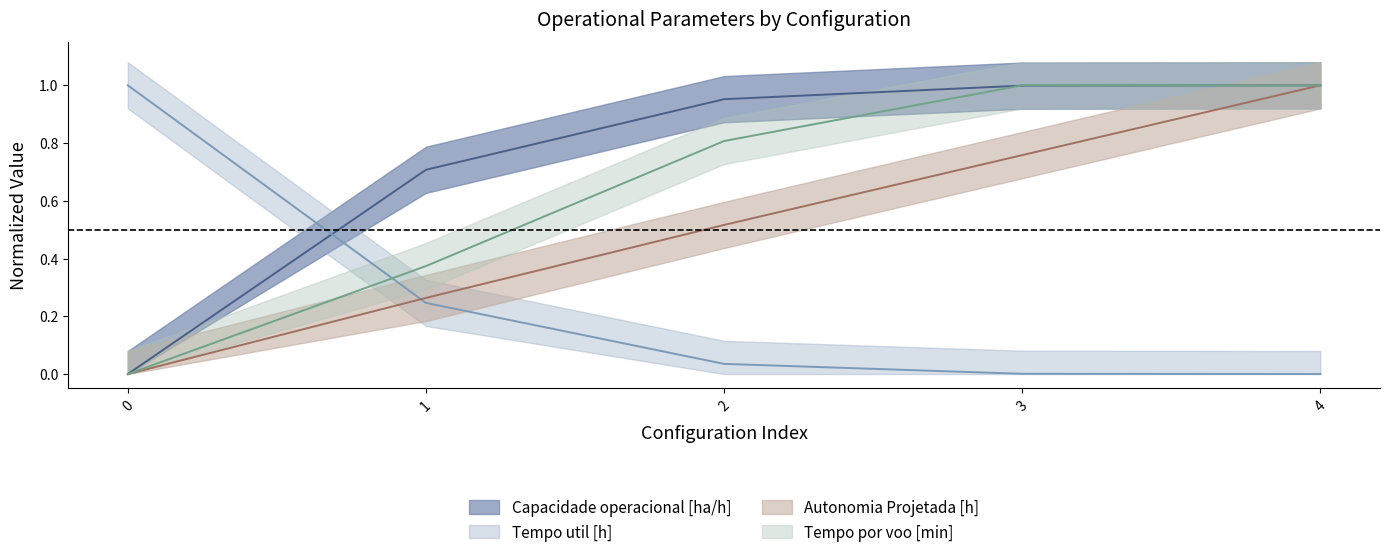

True or false: Capacidade operacional [ha/h] has more than 2 interior local peaks.

False